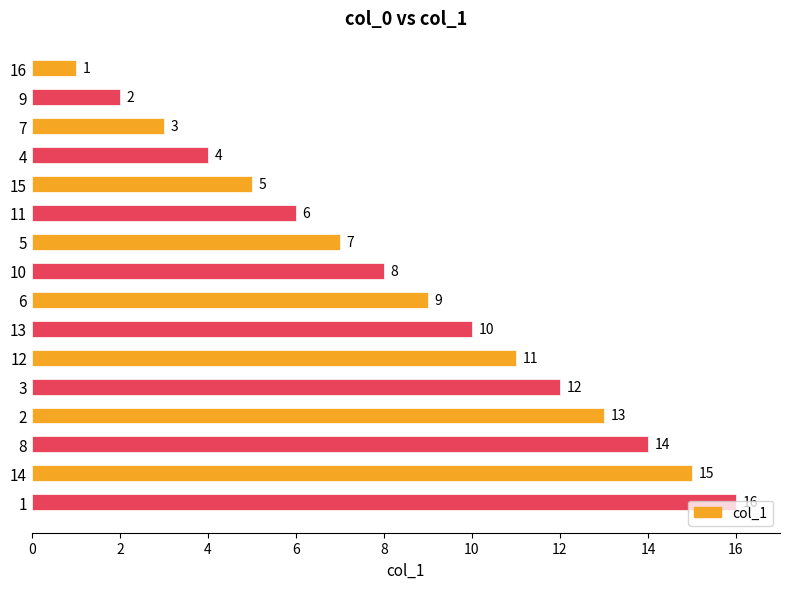

What is the difference between the values at 10 and 15?

3